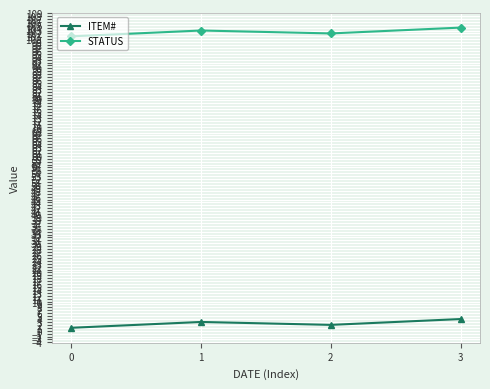

The ITEM# series shows 4 at 3. True or false?

True